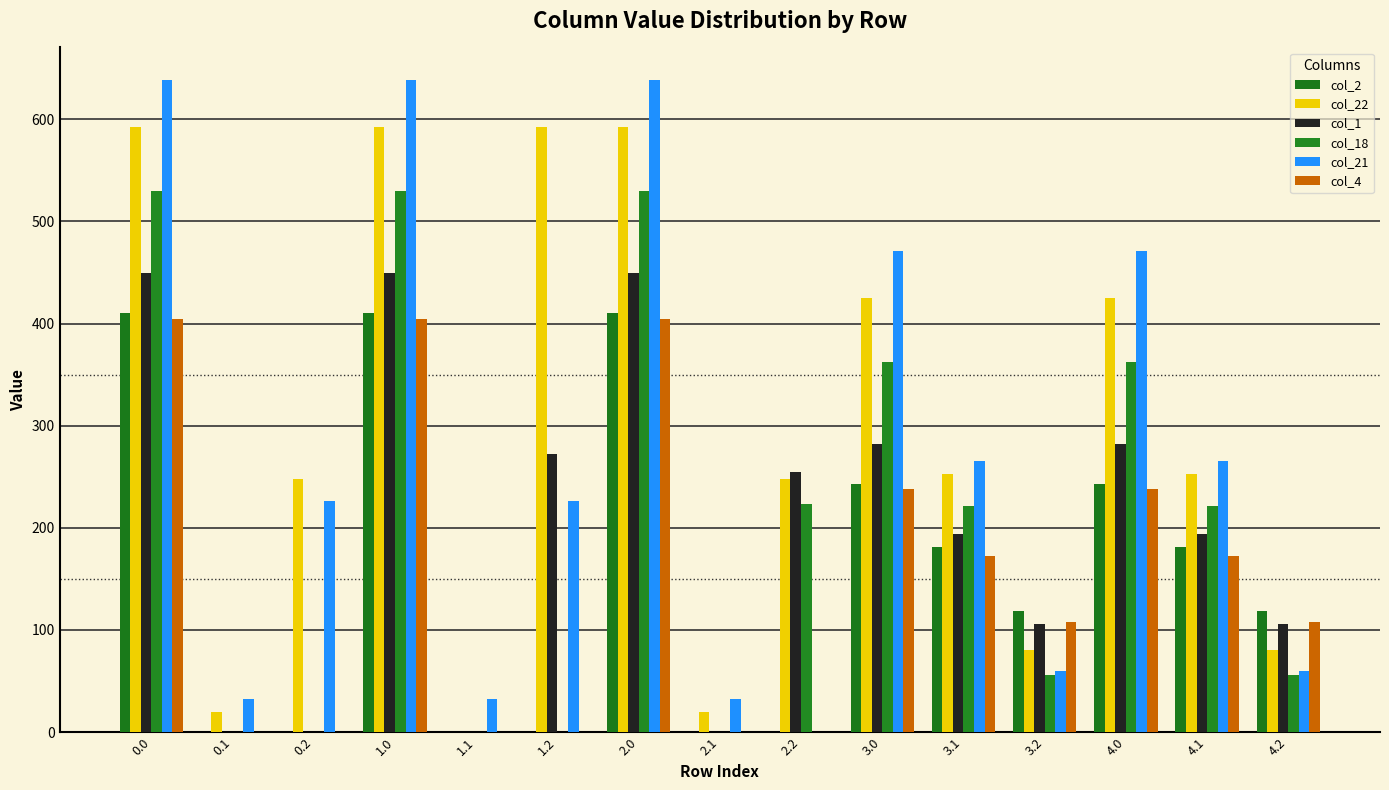

At how many categories does at least one series exceed 359?

6